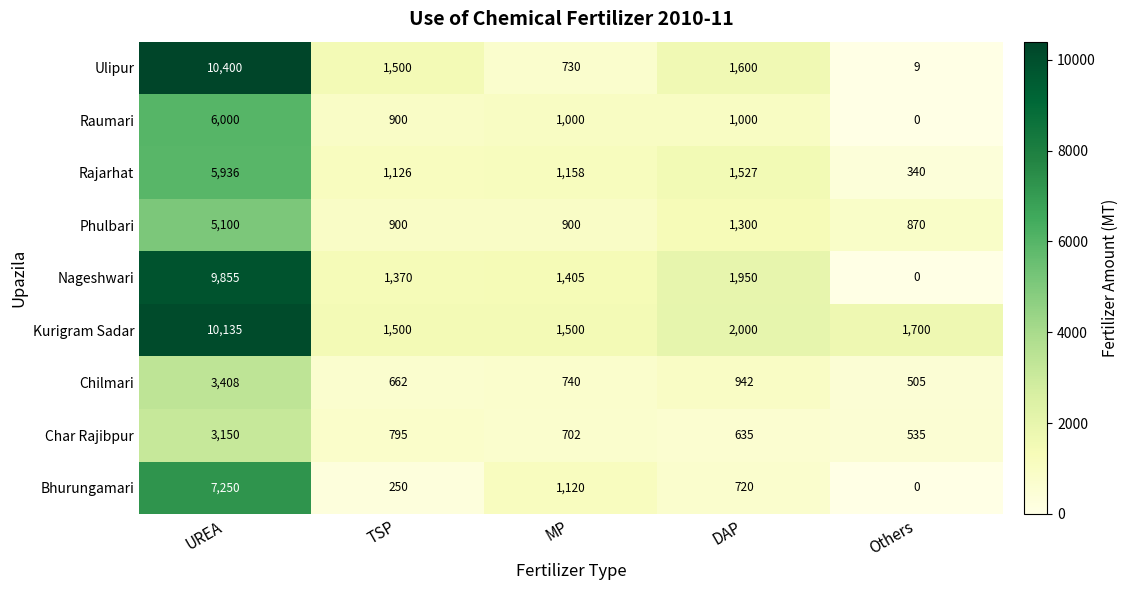

What is the difference between the maximum and minimum values in the Rajarhat series?

5596